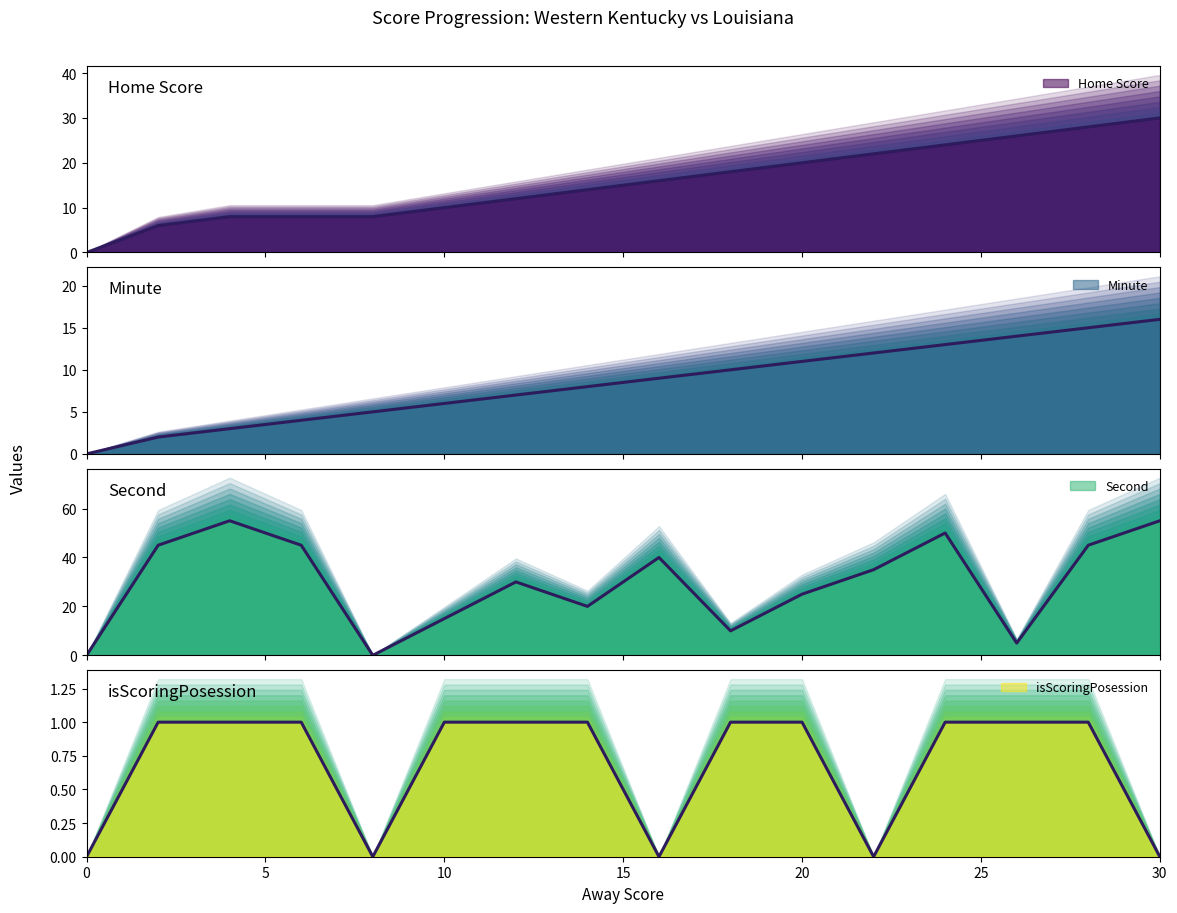

What is the average value of the Home Score series?

16